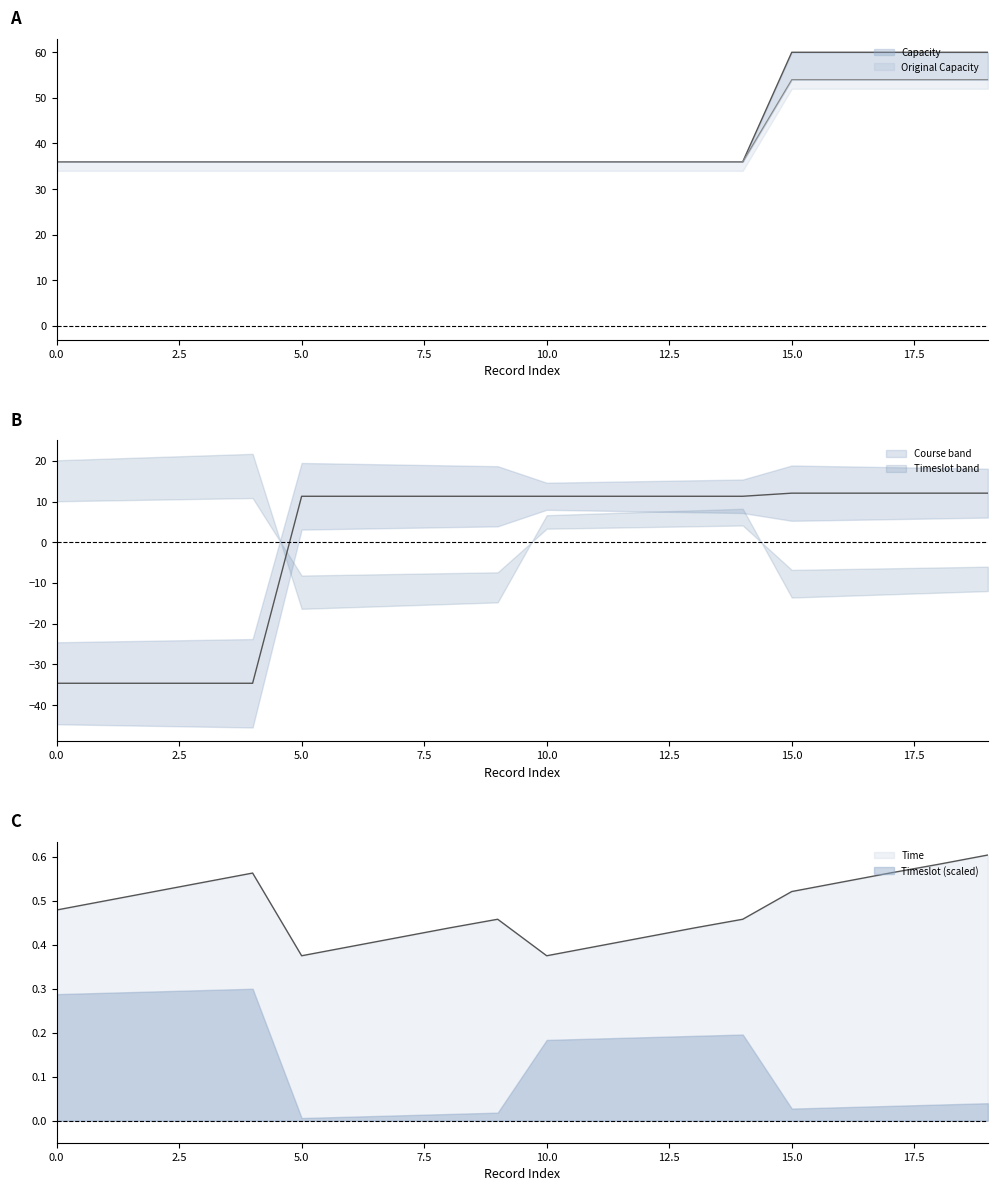

Reading left to right, what are all the values shown in this chart?

Capacity: 0=36.0	1=36.0	2=36.0	3=36.0	4=36.0	5=36.0	6=36.0	7=36.0	8=36.0	9=36.0	10=36.0	11=36.0	12=36.0	13=36.0	14=36.0	15=60.0	16=60.0	17=60.0	18=60.0	19=60.0
Original Capacity: 0=36.0	1=36.0	2=36.0	3=36.0	4=36.0	5=36.0	6=36.0	7=36.0	8=36.0	9=36.0	10=36.0	11=36.0	12=36.0	13=36.0	14=36.0	15=54.0	16=54.0	17=54.0	18=54.0	19=54.0
Course: 0=-34.6	1=-34.6	2=-34.6	3=-34.6	4=-34.6	5=11.3	6=11.3	7=11.3	8=11.3	9=11.3	10=11.3	11=11.3	12=11.3	13=11.3	14=11.3	15=12.1	16=12.1	17=12.1	18=12.1	19=12.1
Time: 0=0.5	1=0.5	2=0.5	3=0.5	4=0.6	5=0.4	6=0.4	7=0.4	8=0.4	9=0.5	10=0.4	11=0.4	12=0.4	13=0.4	14=0.5	15=0.5	16=0.5	17=0.6	18=0.6	19=0.6